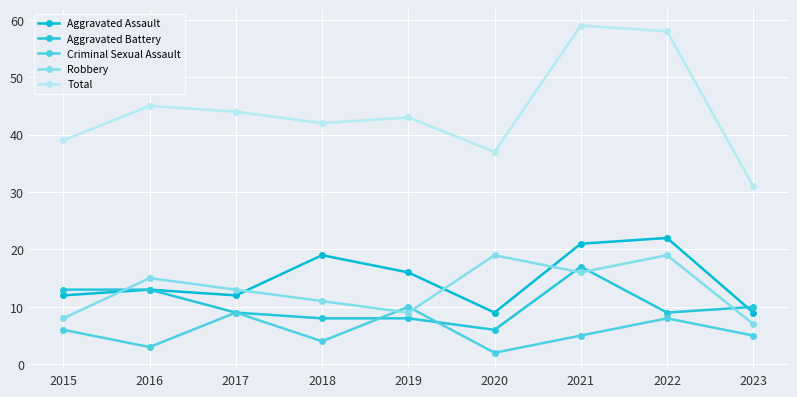

Is the value of Robbery at 2017 greater than the value of Aggravated Assault at 2019?

No